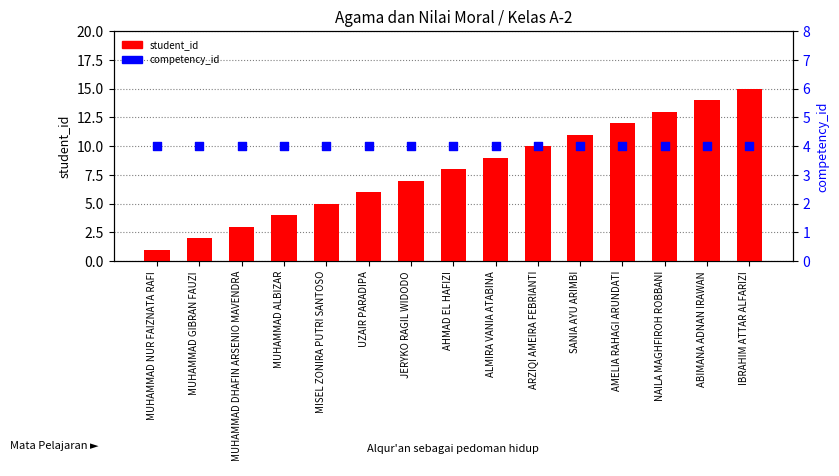

Which series contains the highest Y value?

student_id